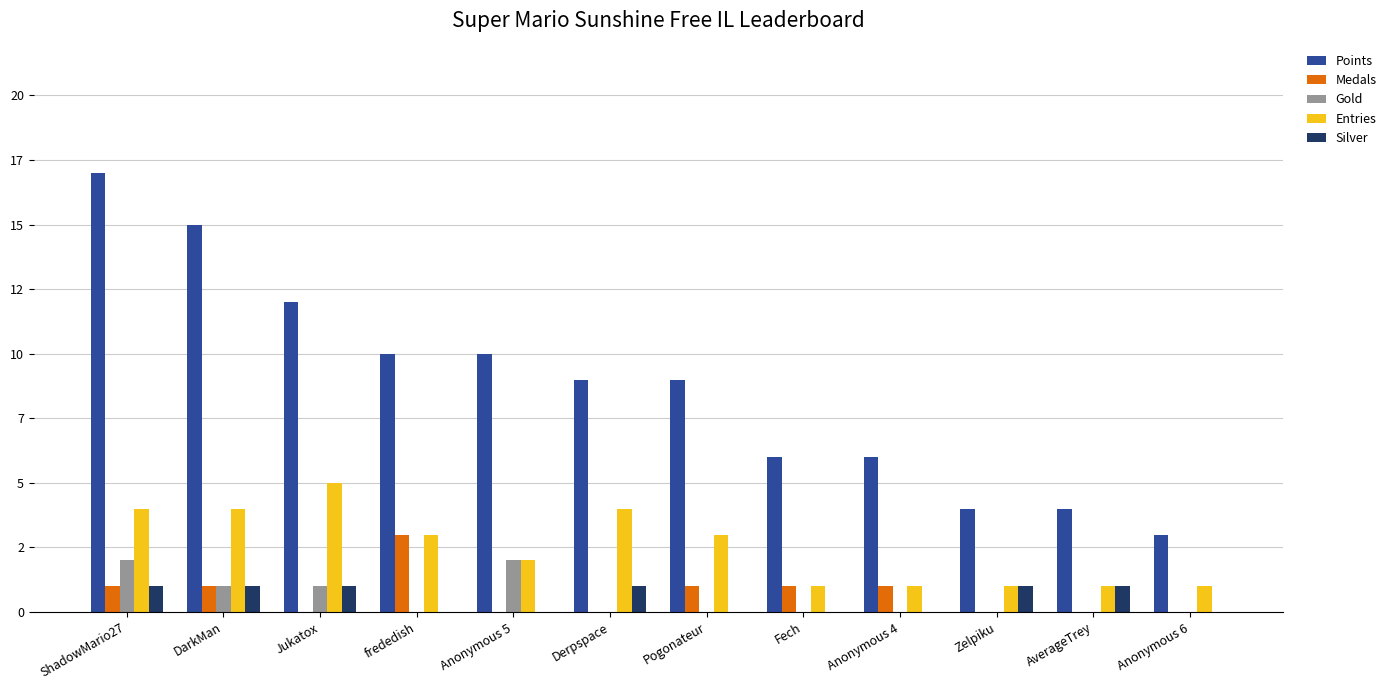

What are all the series names shown in the legend?

Points, Medals, Gold, Entries, Silver